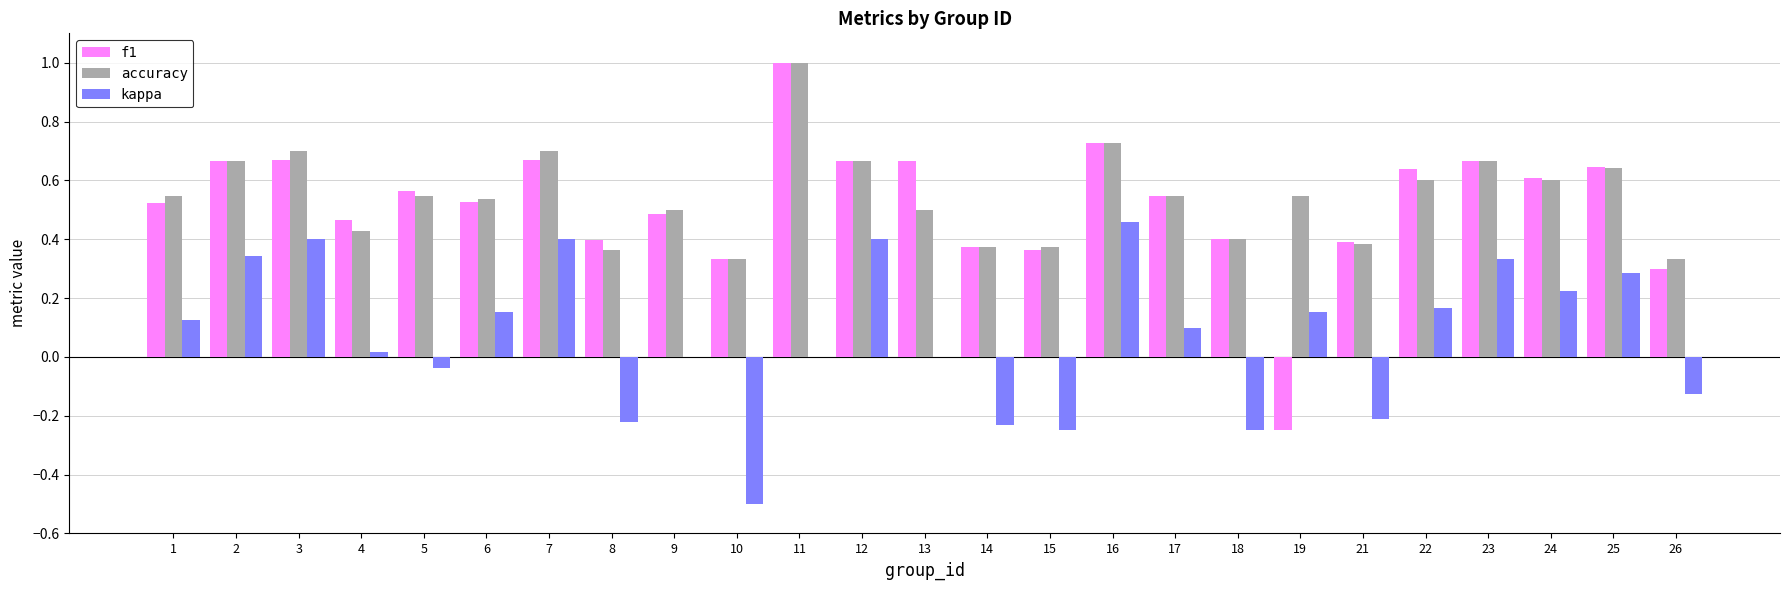

The value of f1 at 14 is 0.1. True or false?

False